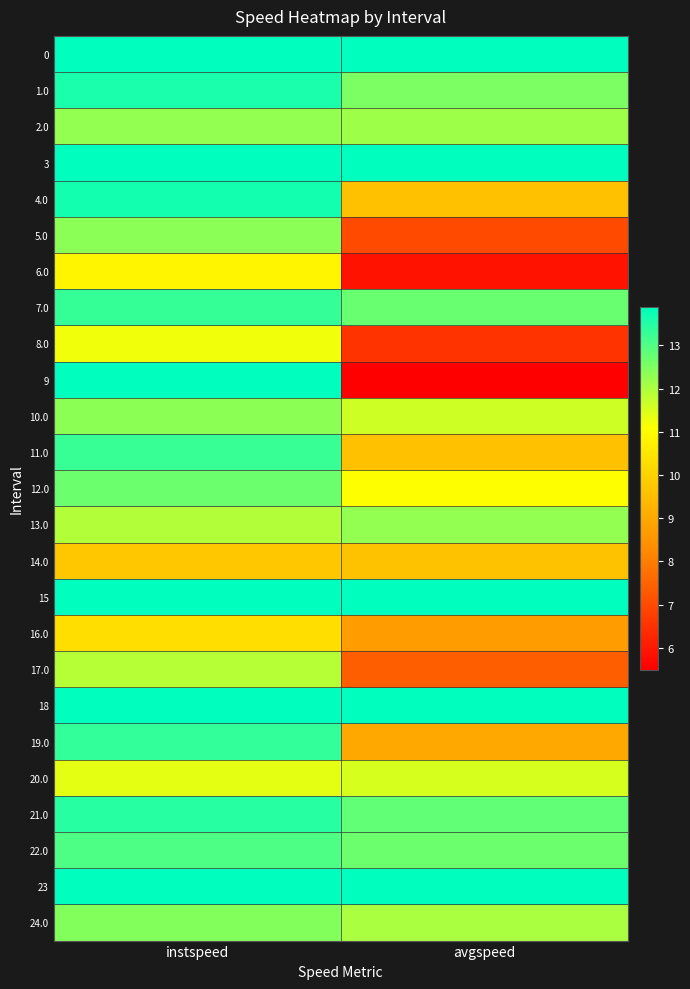

What is the total value across all series at avgspeed?

269.7